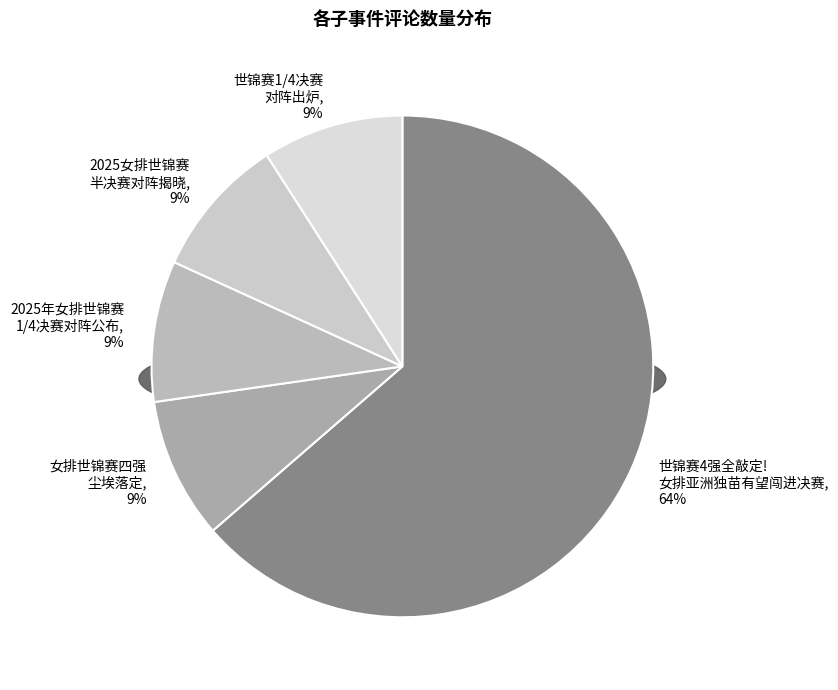

Count the number of slices in the pie.

5